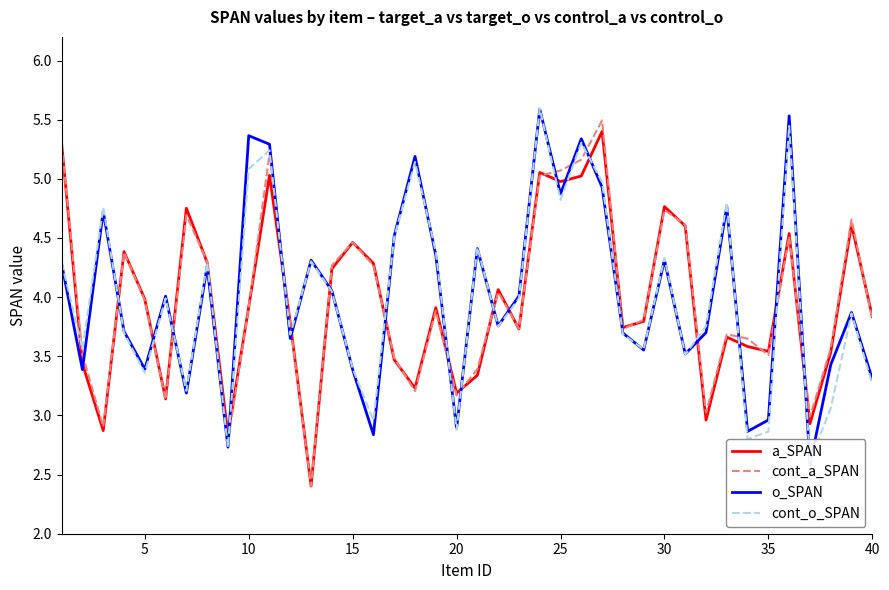

What is the highest value of the cont_a_SPAN series?

5.5